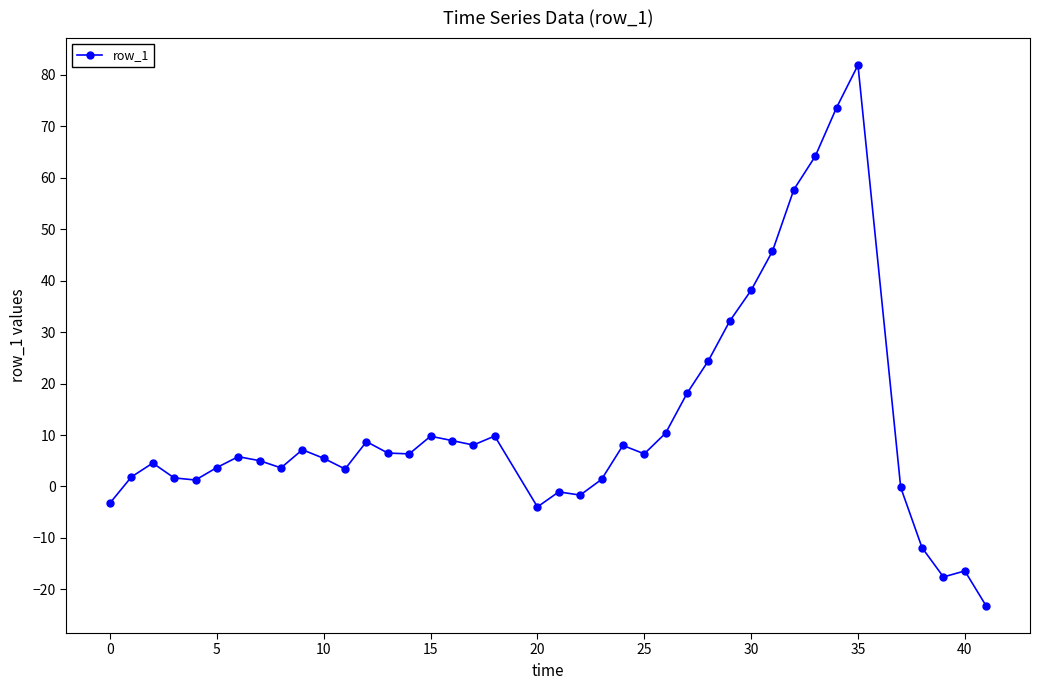

Does the chart have visible grid lines?

No